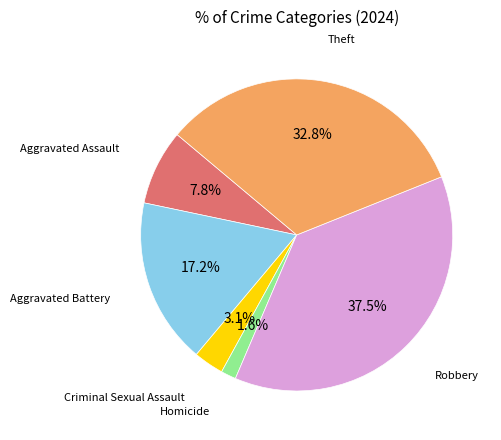

Does Homicide account for over 50% of the chart?

No